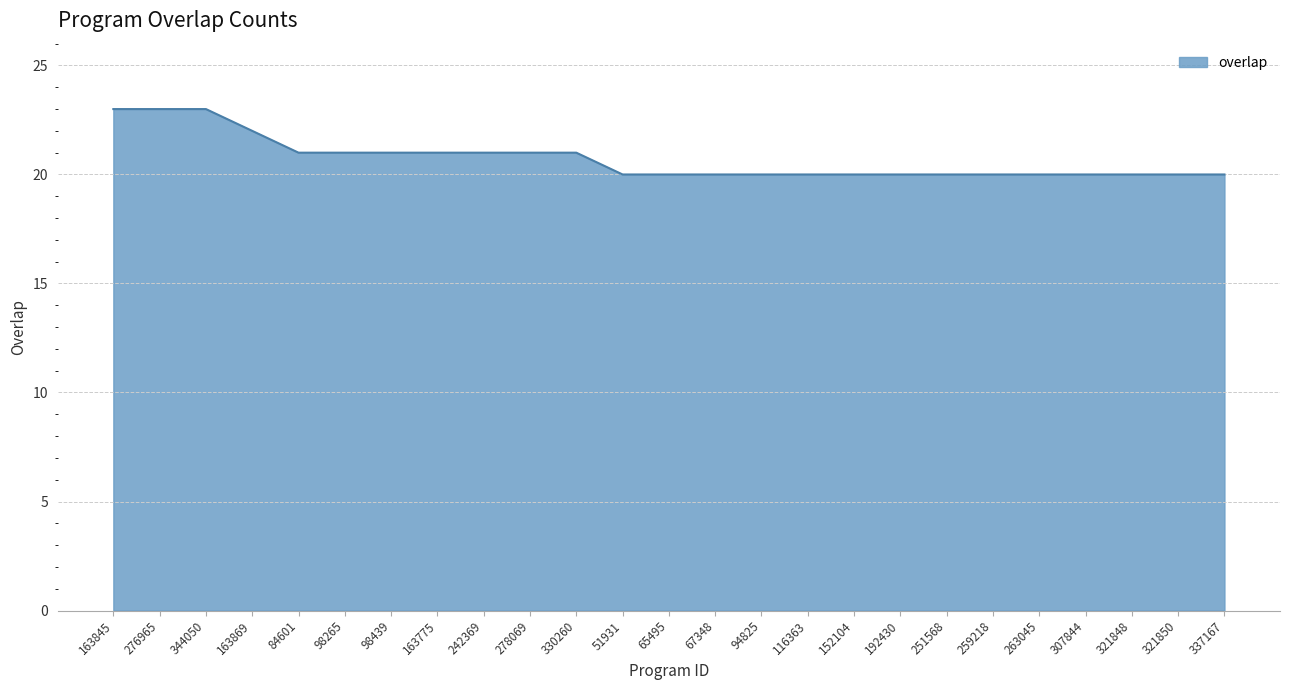

Reading right to left, transcribe all the data shown in this chart.

337167=20	321850=20	321848=20	307844=20	263045=20	259218=20	251568=20	192430=20	152104=20	116363=20	94825=20	67348=20	65495=20	51931=20	330260=21	278069=21	242369=21	163775=21	98439=21	98265=21	84601=21	163869=22	344050=23	276965=23	163845=23